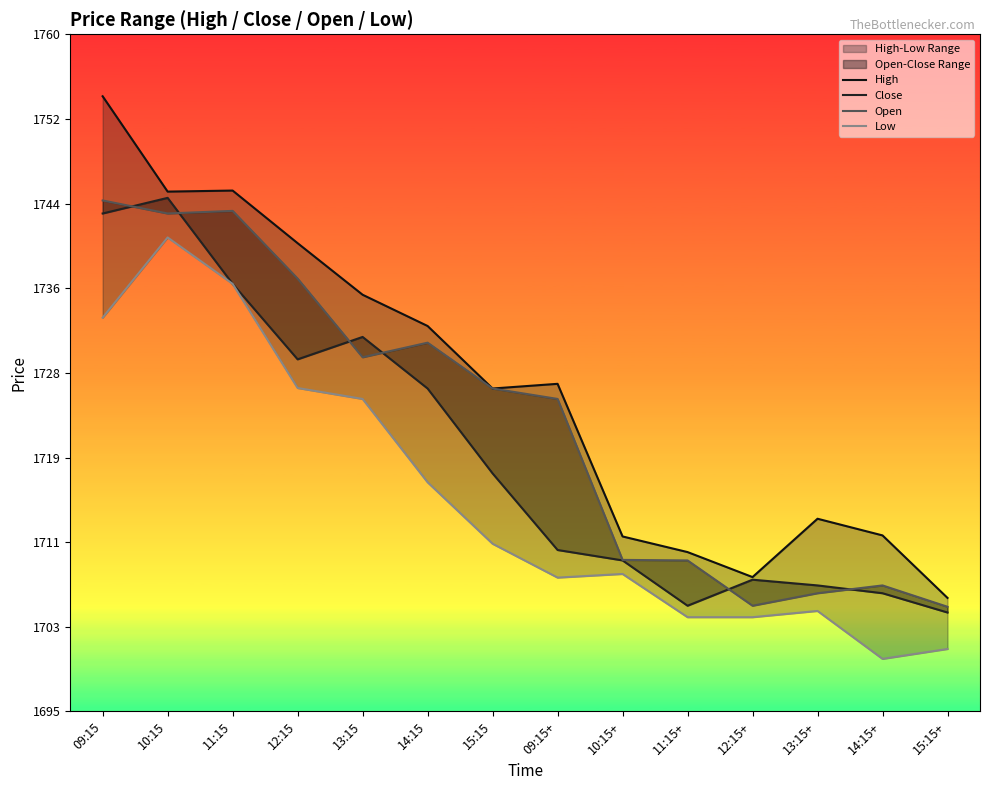

What is the lowest value of the Low series?

1700.1